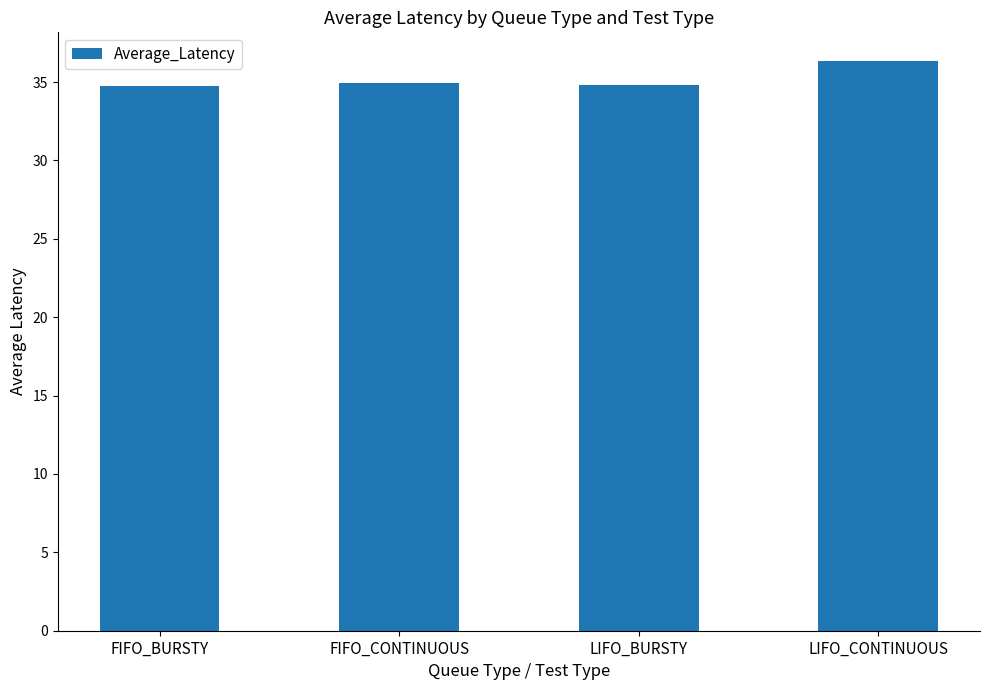

Read the value at FIFO_CONTINUOUS.

35.0